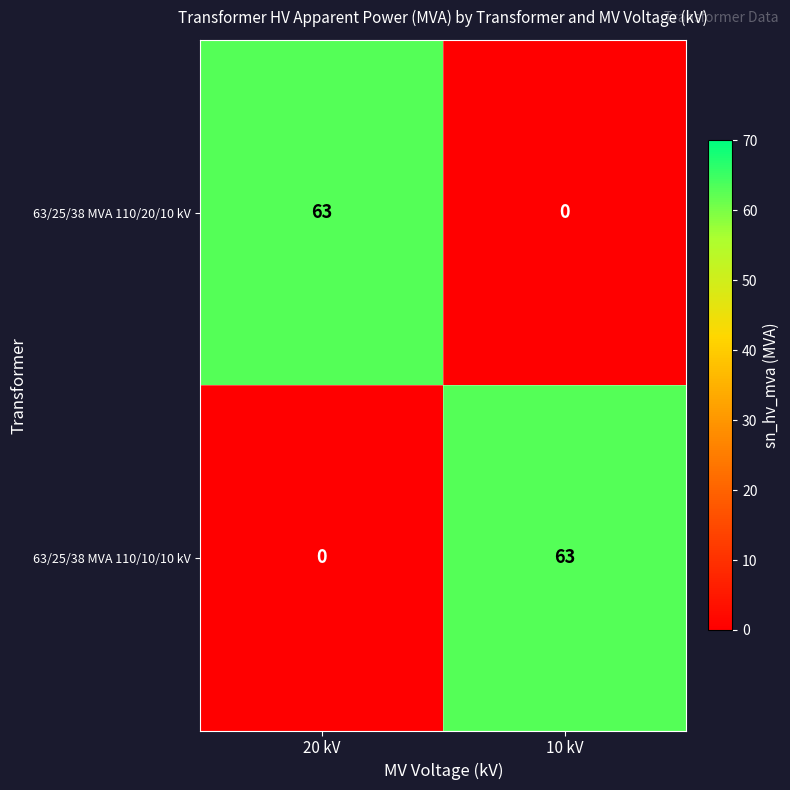

Reading left to right, what are all the values shown in this chart?

63/25/38 MVA 110/20/10 kV: 63	0
63/25/38 MVA 110/10/10 kV: 0	63